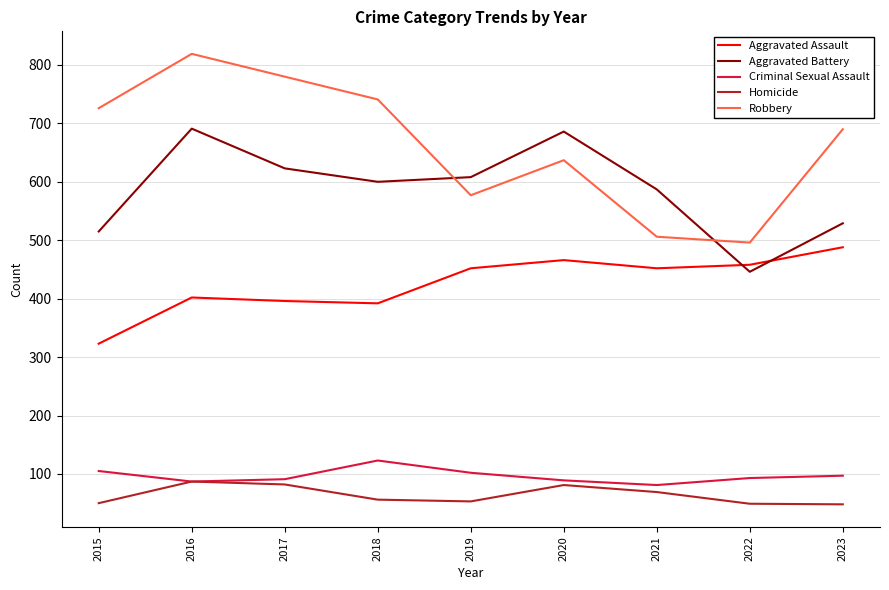

The value of Homicide at 2020 is 81. True or false?

True